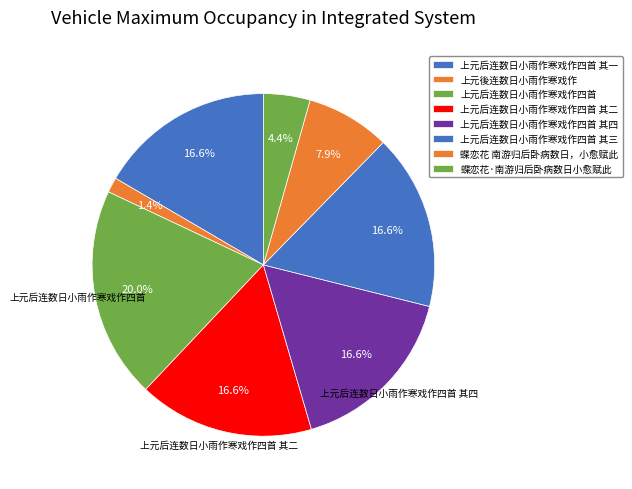

How many segments does this pie chart have?

8